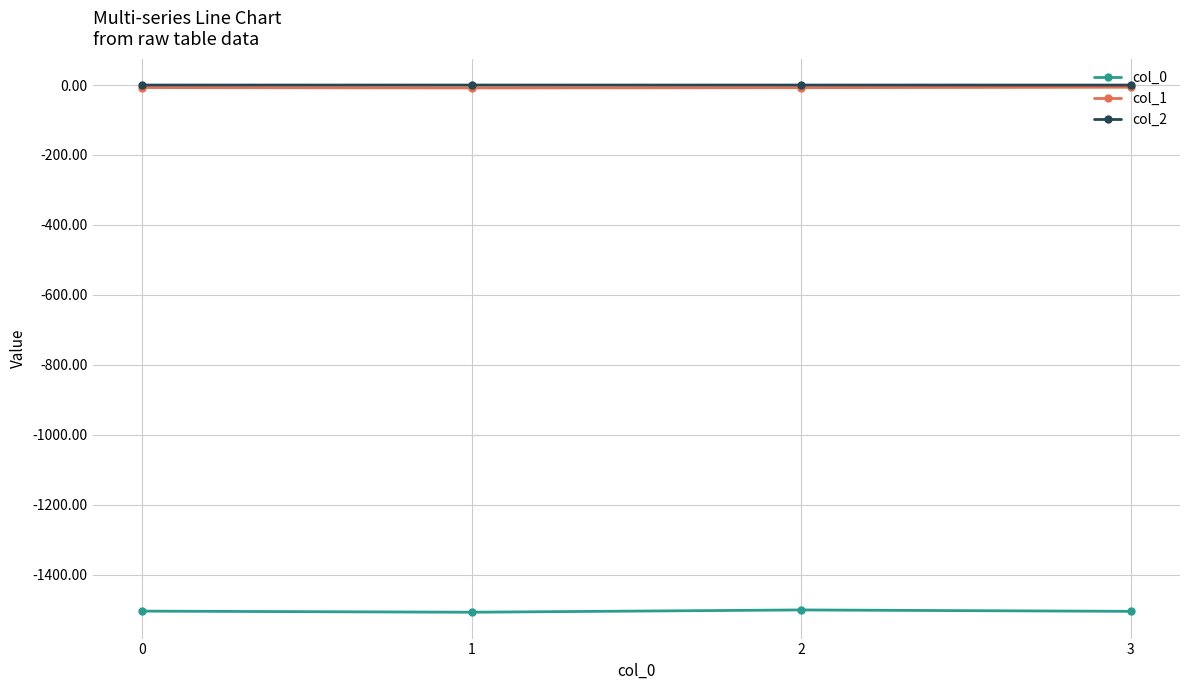

True or false: col_0 and col_1 intersect in this chart.

False